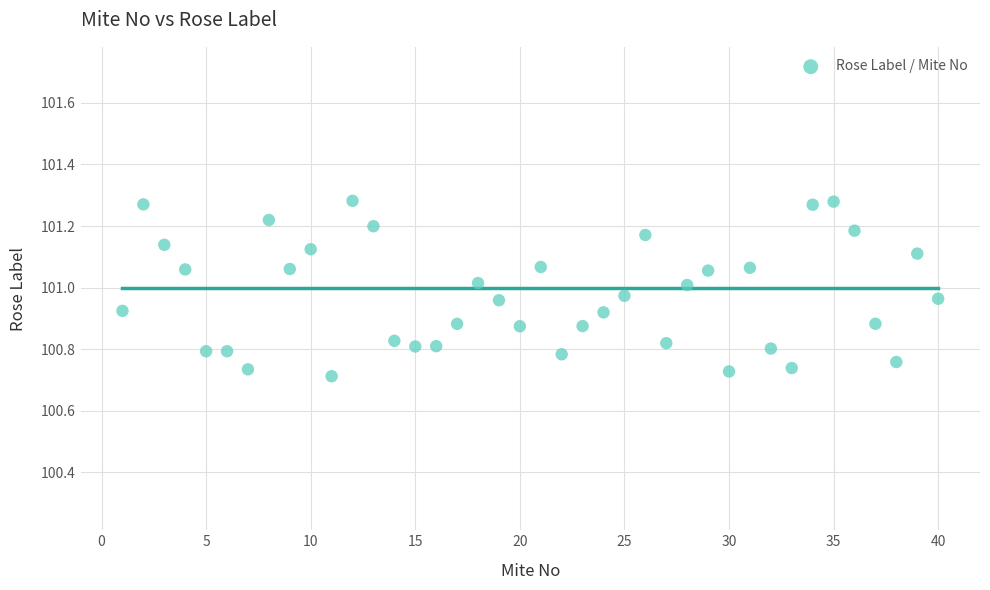

What is the range of X values (max minus min)?

39.0